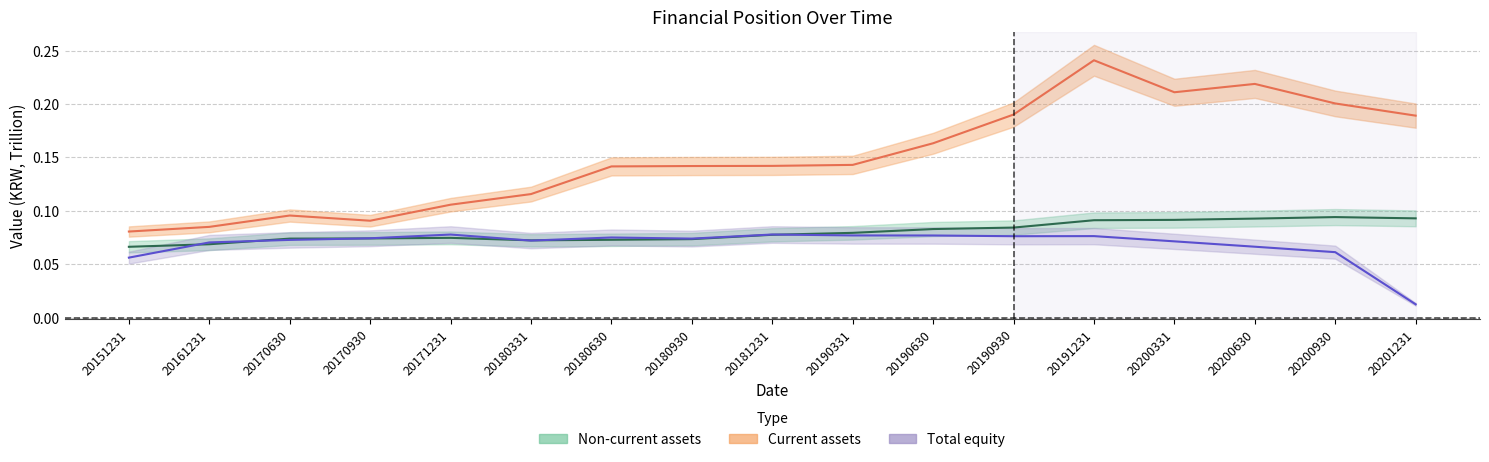

What is the value of the Non-current assets point at the 2nd from the left?

0.1